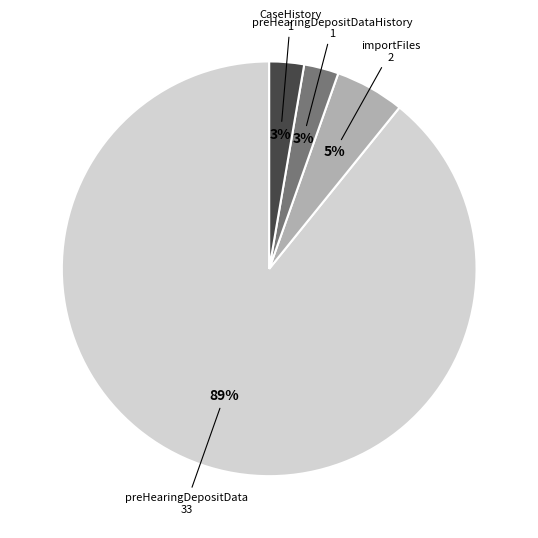

How many slices are in this pie chart?

4